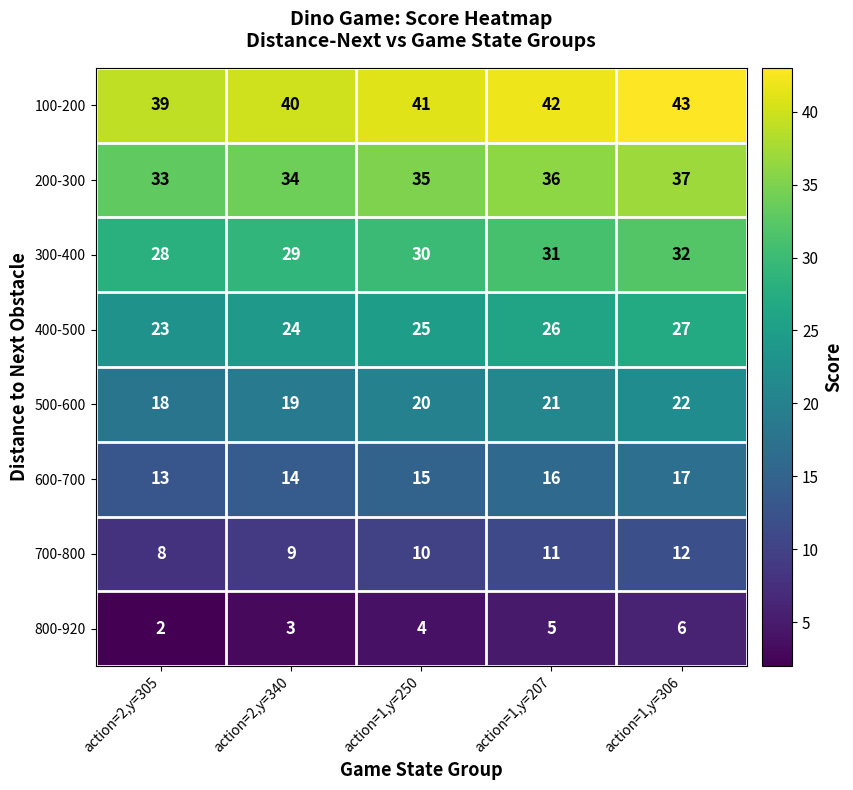

What is the total value across all series at action=2,y=340?

172